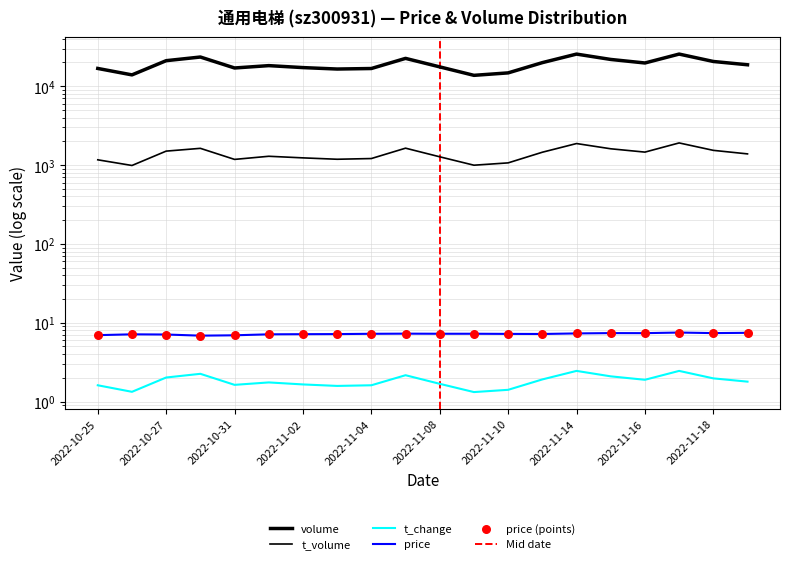

At which category is the sum across all series the highest?

2022-11-17